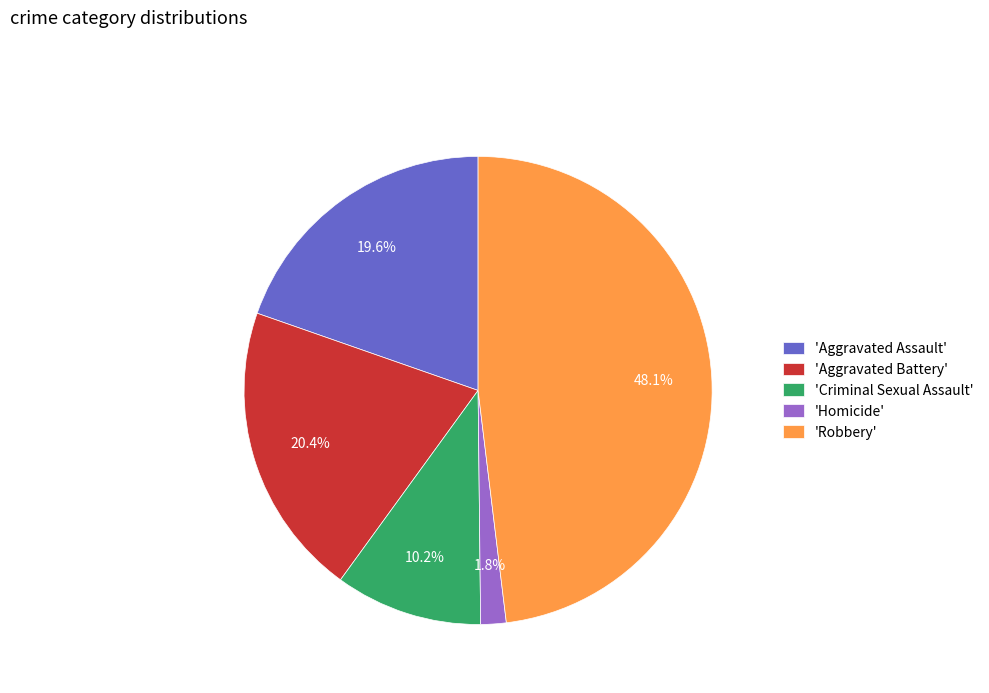

Is there a majority slice in this chart?

No